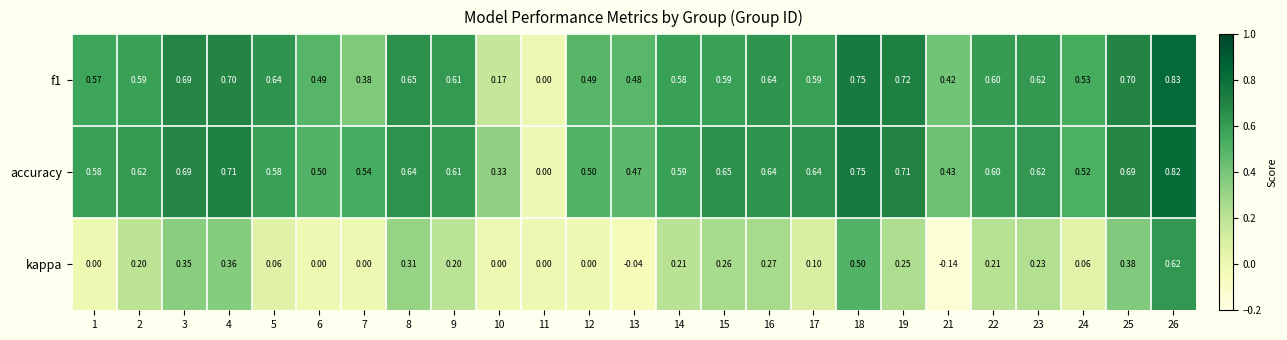

How many categories are shown in the chart?

25